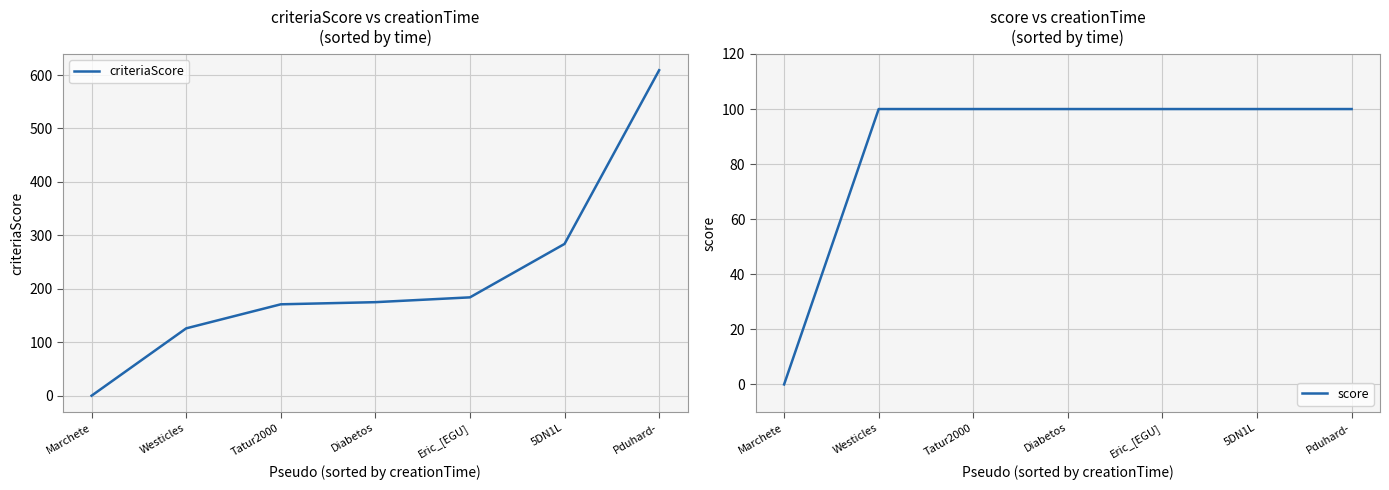

Which series has the largest total across all categories?

criteriaScore